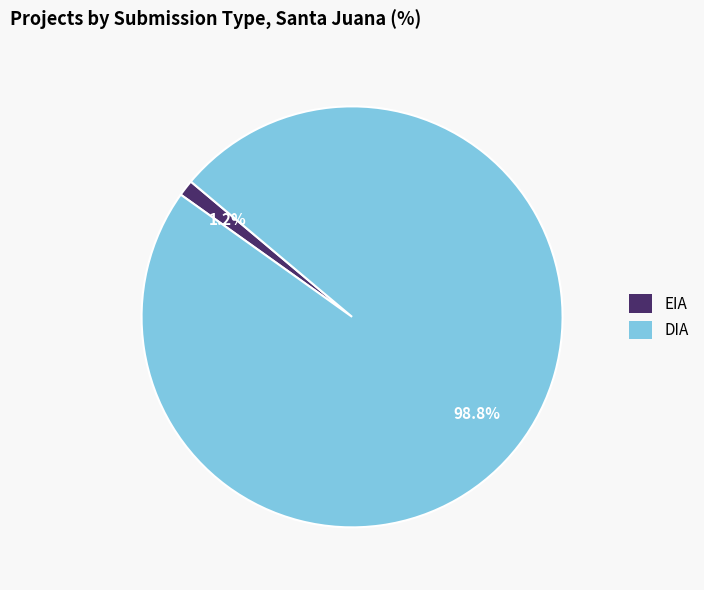

What is the largest slice in the pie chart?

DIA